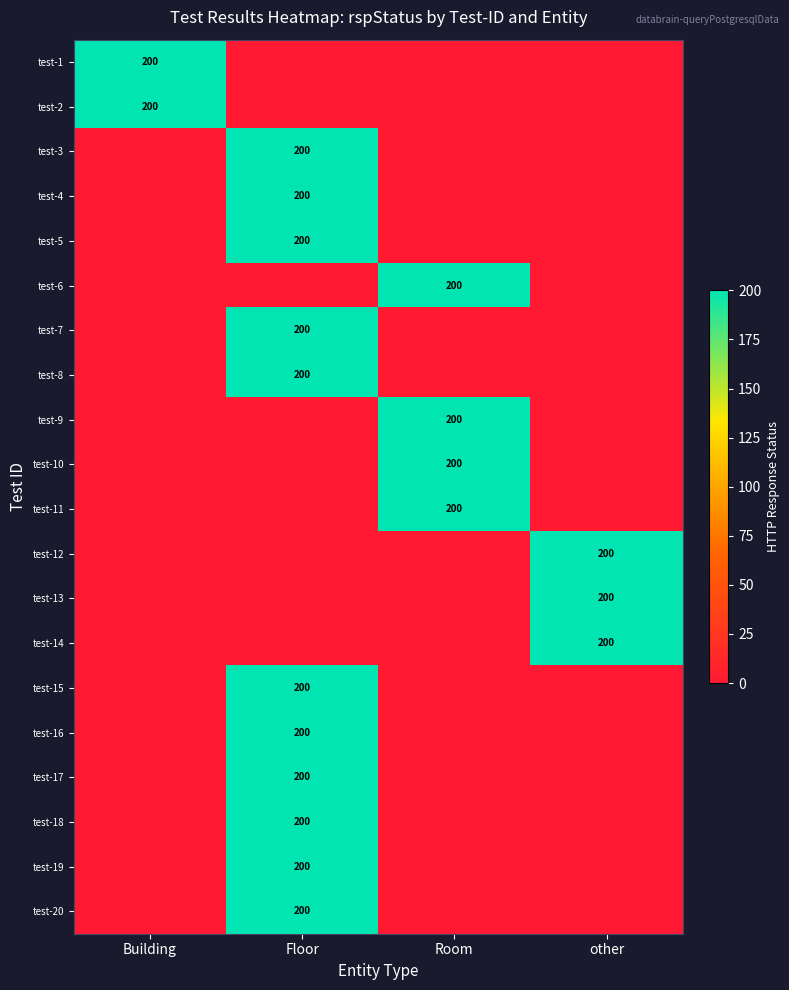

What is the greatest value displayed?

200